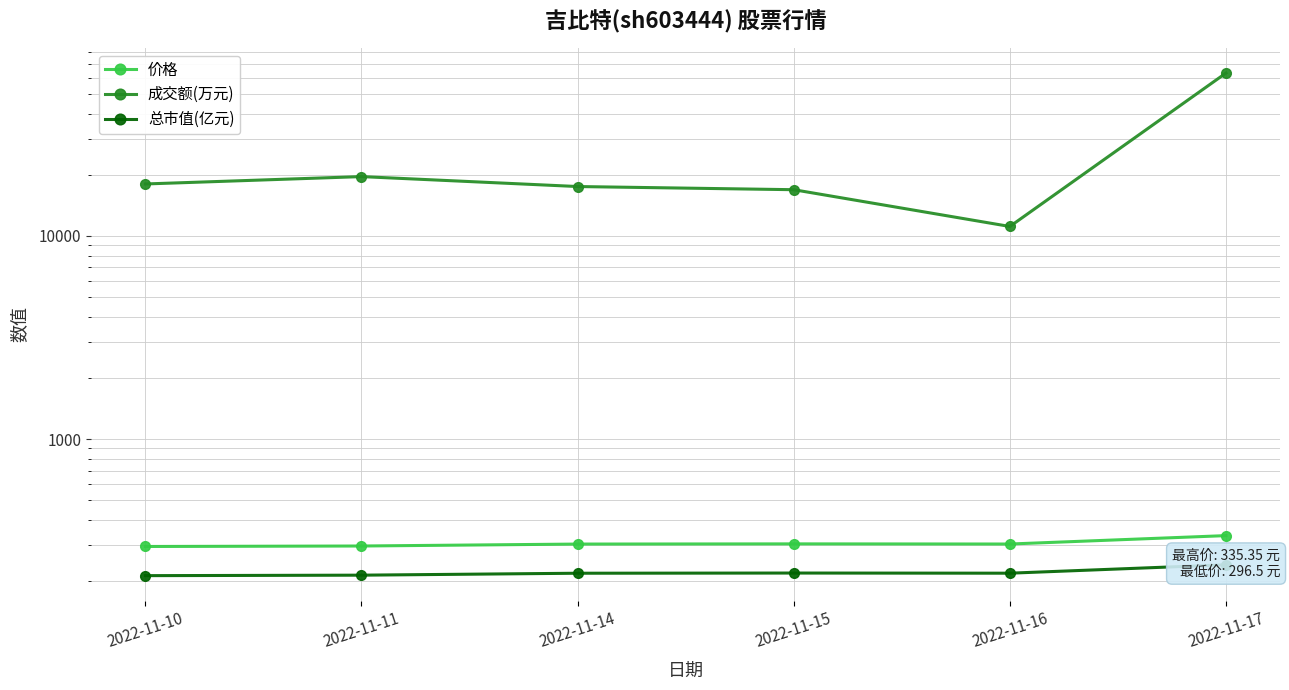

Which series has the largest total across all categories?

成交额(万元)